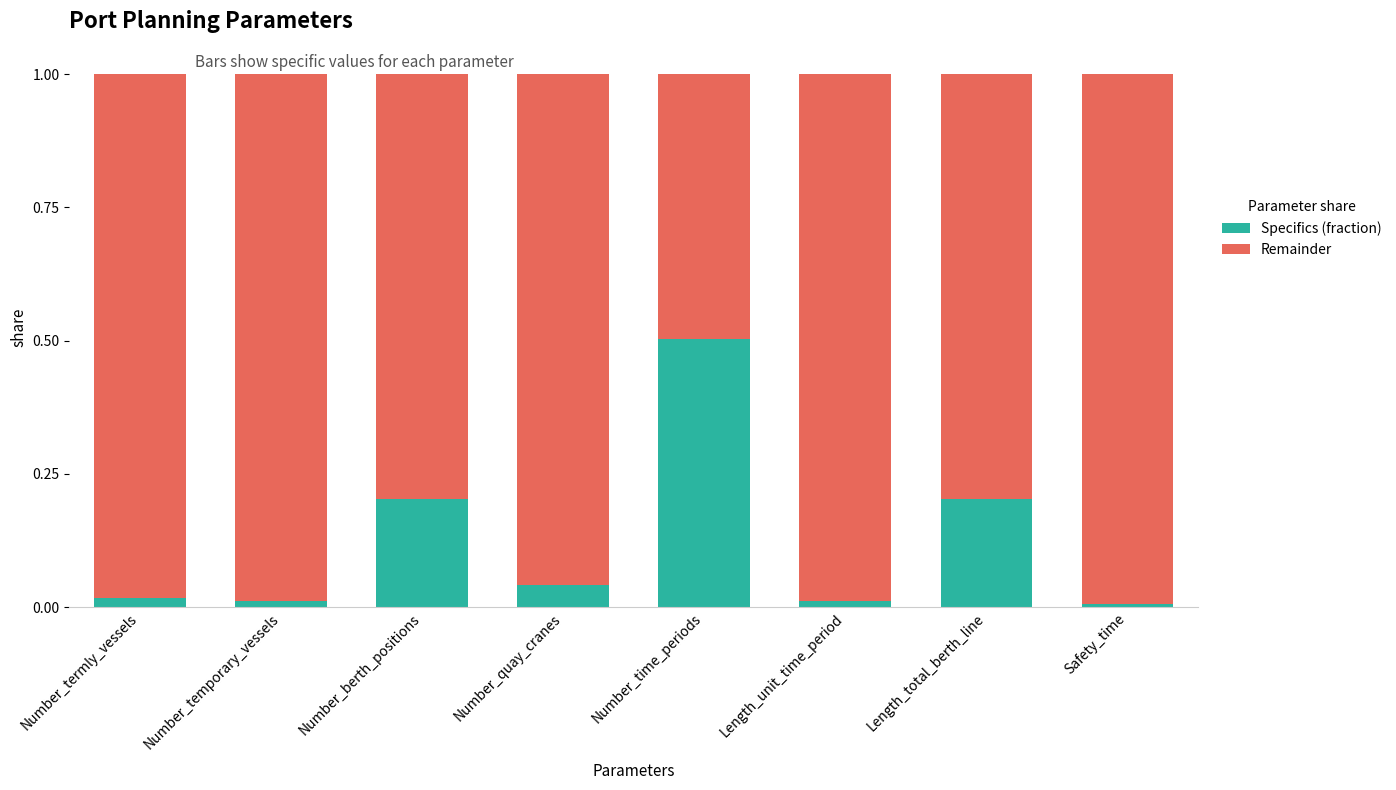

What is the difference between the maximum and minimum values in the Specifics (fraction) series?

0.5